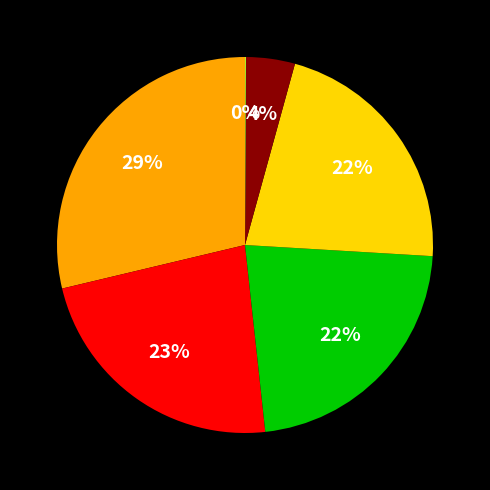

Is there any slice that represents more than half of the pie?

No